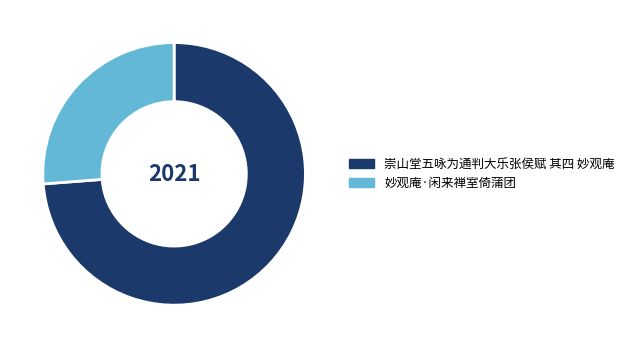

True or false: 妙观庵·闲来禅室倚蒲团 accounts for 26% of the total.

True